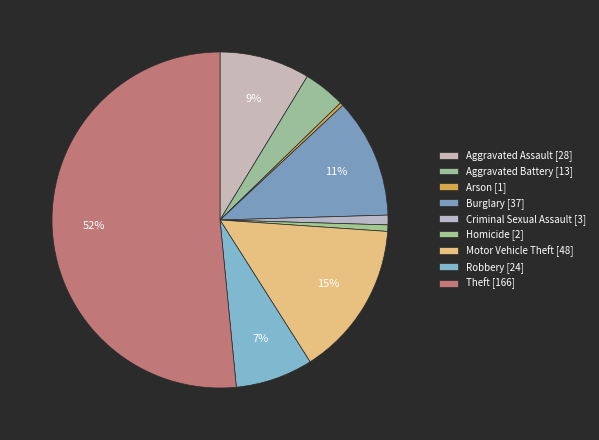

How many slices are in this pie chart?

9